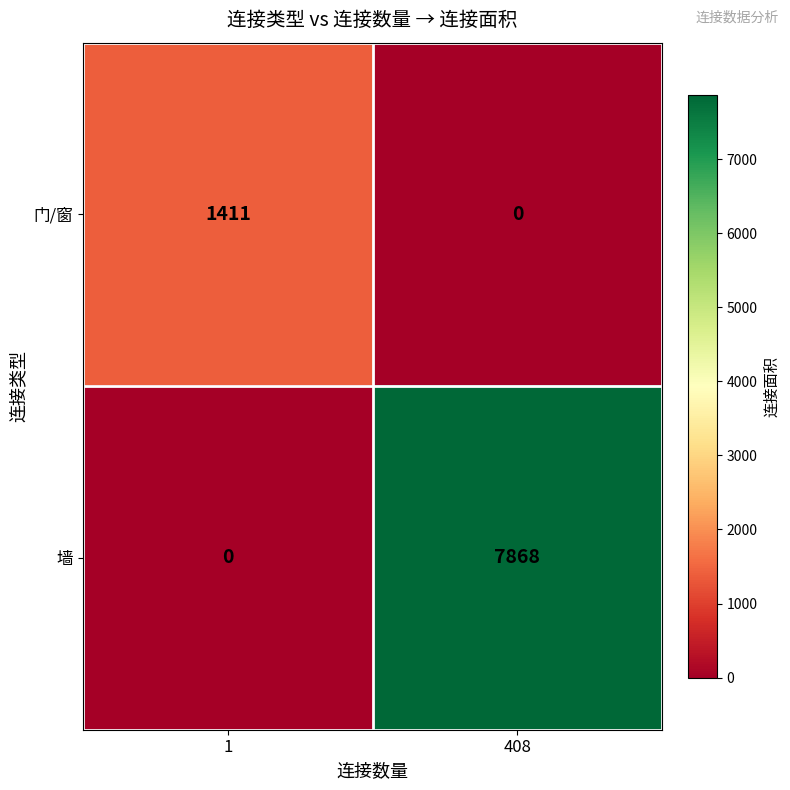

What is the difference between the highest and lowest values at 1?

1411